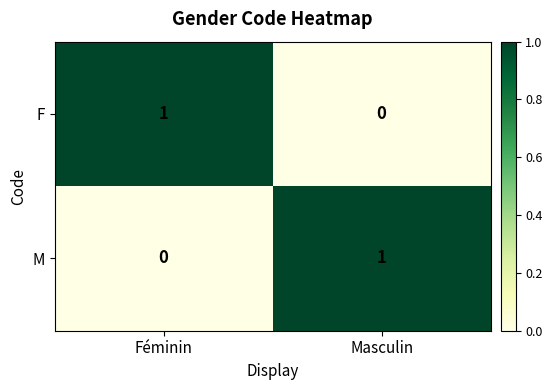

Where is F nearest to the value 0?

Masculin